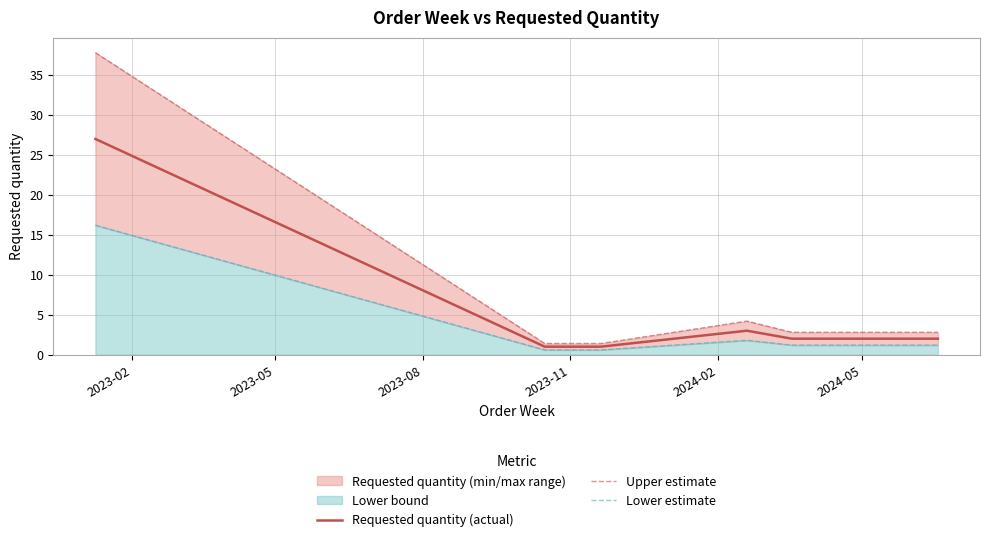

True or false: Requested quantity (actual) and Lower estimate cross at least once.

False